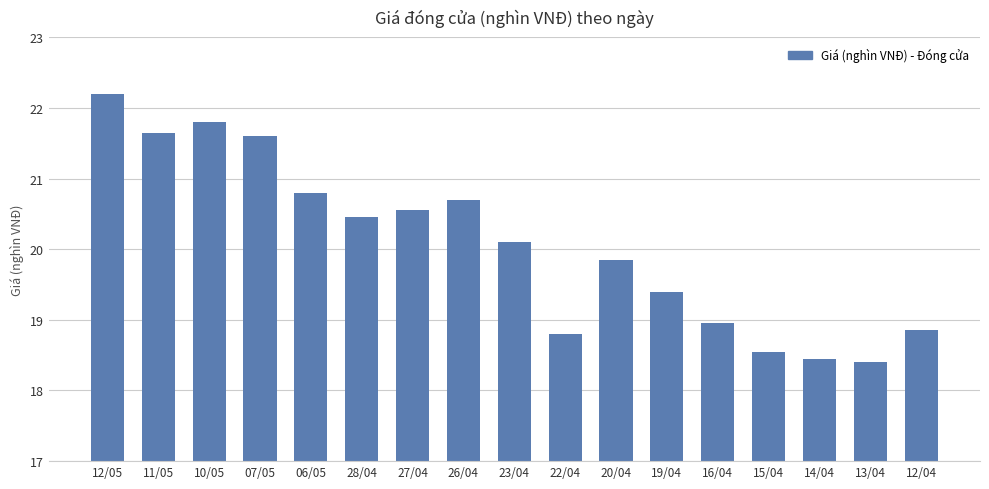

At which category does the chart reach its peak across all series?

12/05